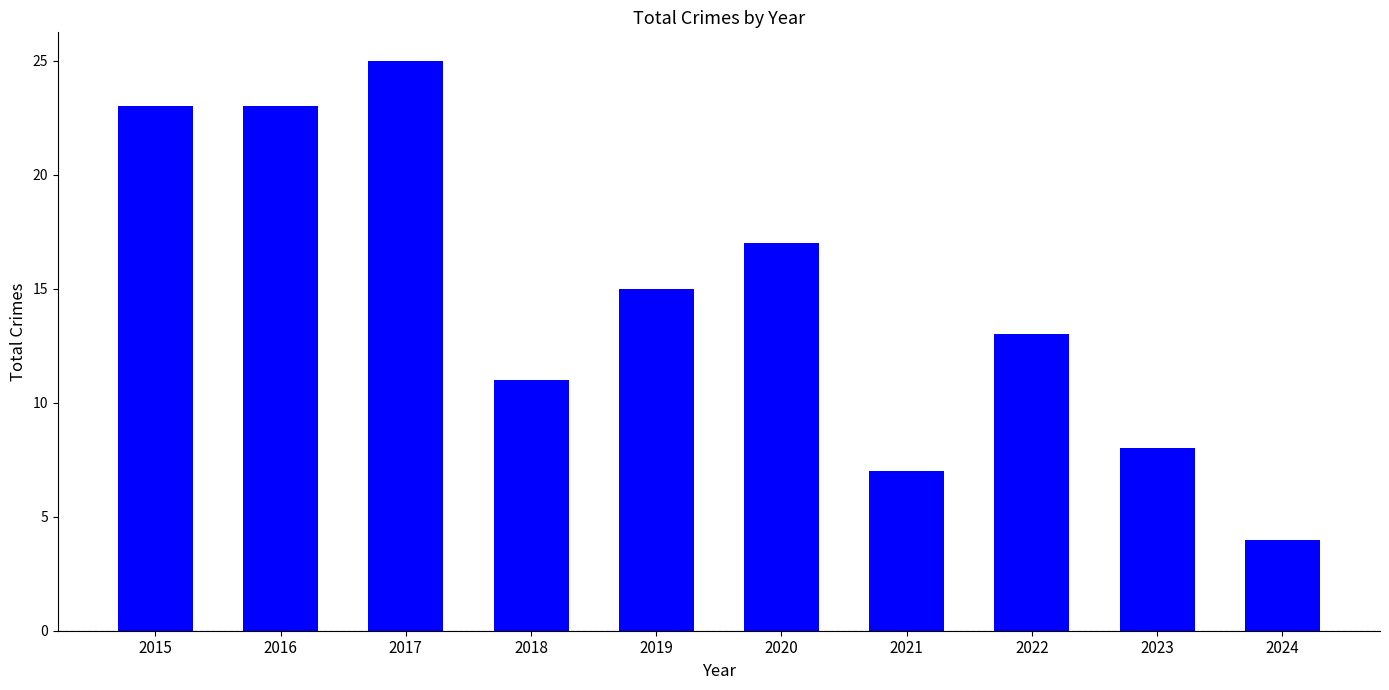

Reading left to right, transcribe all the data shown in this chart.

2015=23	2016=23	2017=25	2018=11	2019=15	2020=17	2021=7	2022=13	2023=8	2024=4